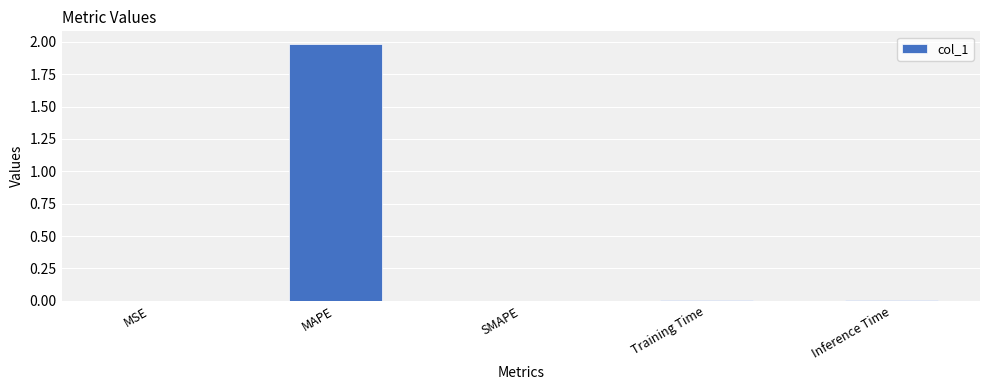

Which category has the highest value across all series?

MAPE